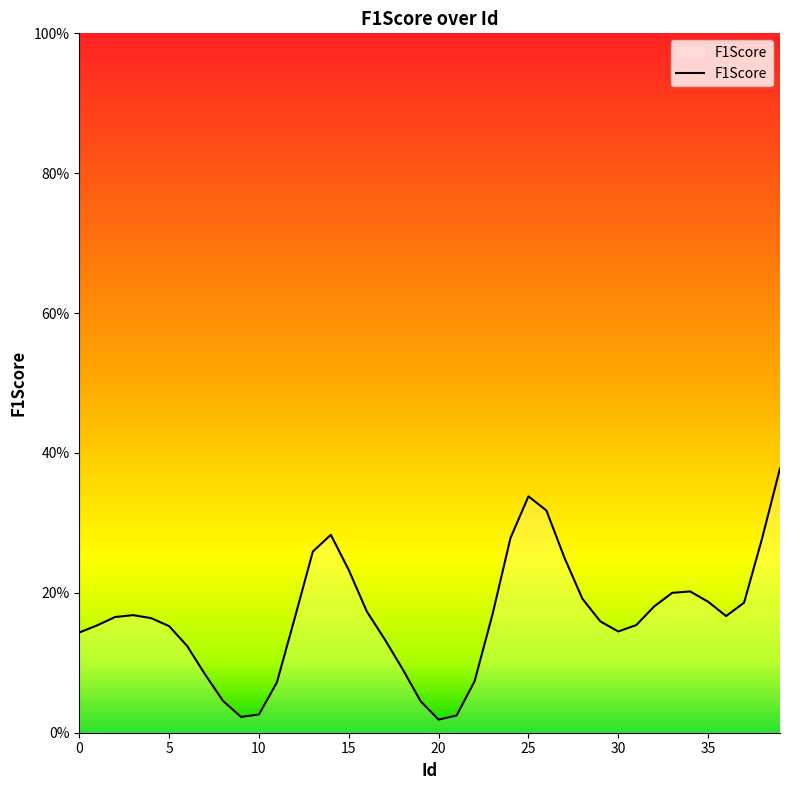

Does the chart display data point markers on the line(s)?

No